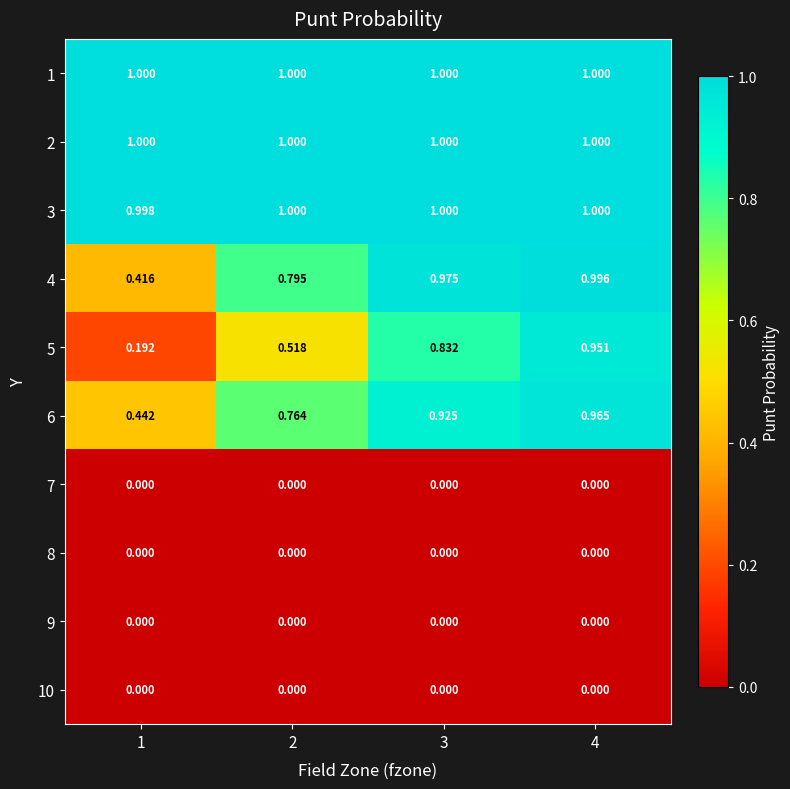

Is the value of 5 at 2 greater than the value of 9 at 4?

Yes